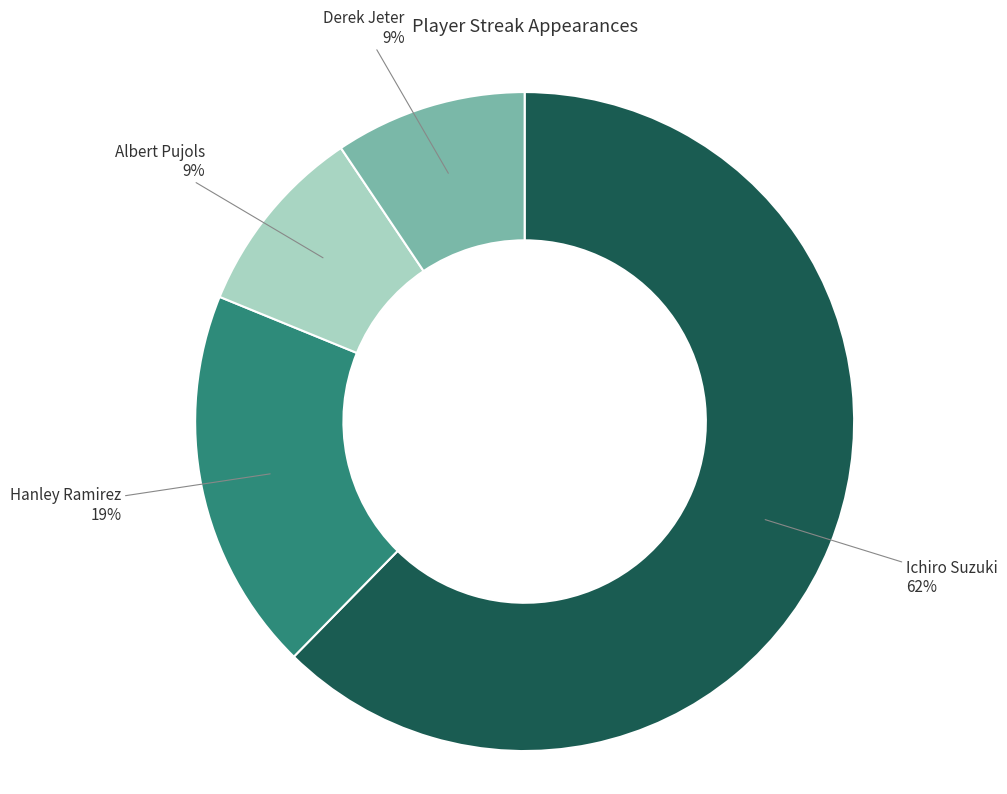

To the nearest percent, what is the average slice percentage?

25%